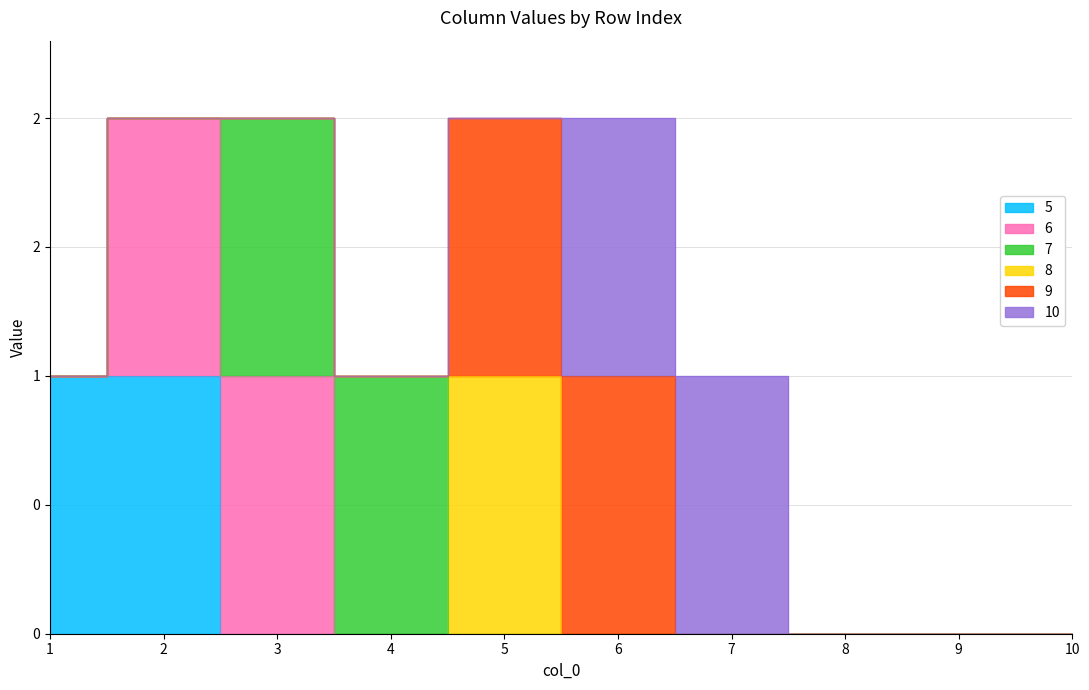

How many lines are shown in the chart?

6